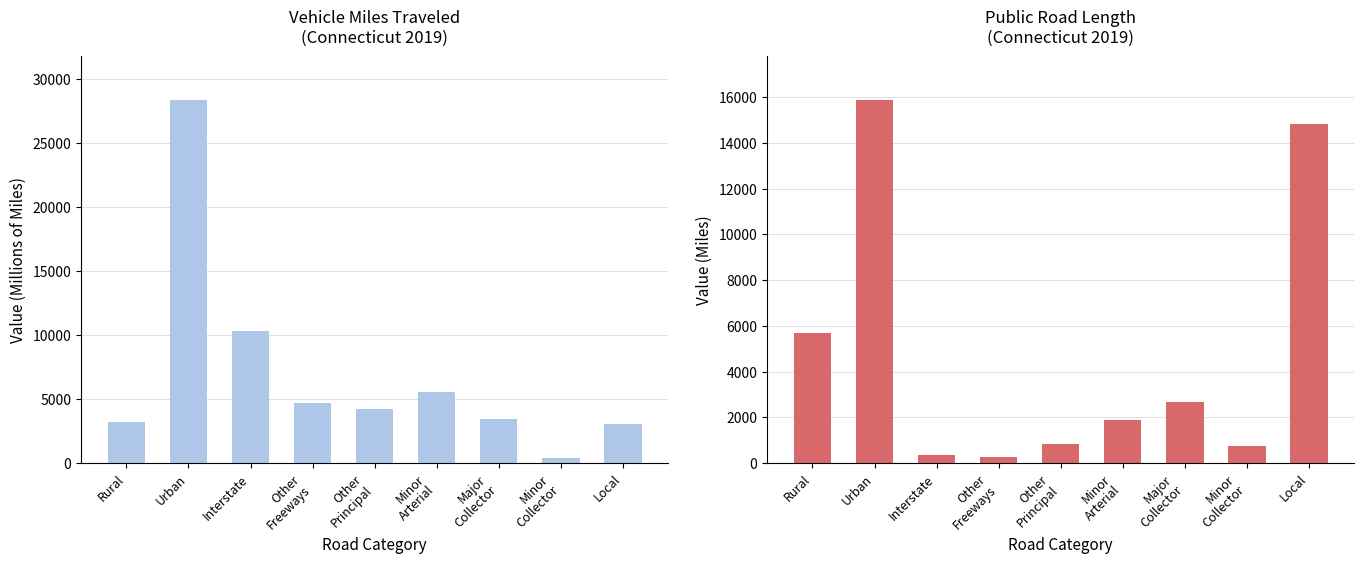

At which label does Vehicle Miles Traveled reach its minimum?

Minor
Collector